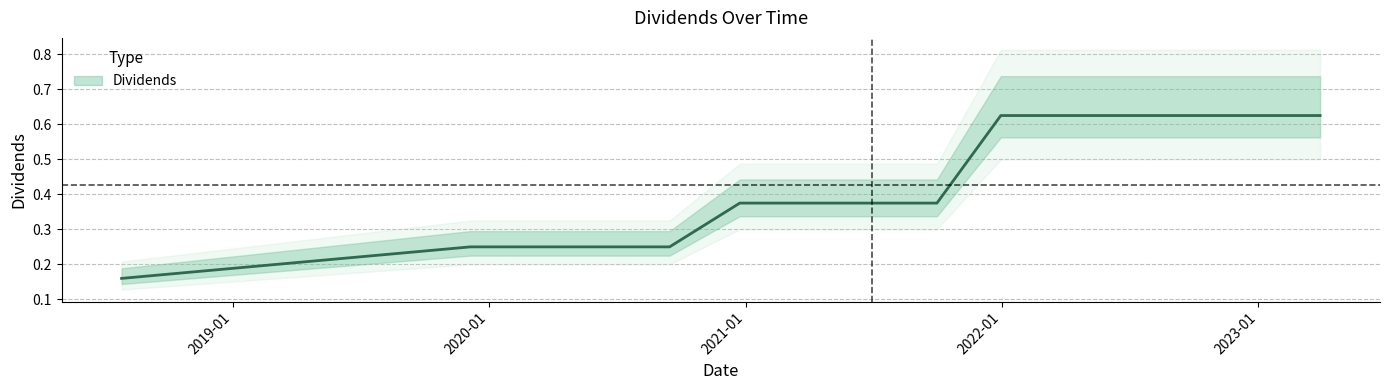

How many data points does each series have?

15